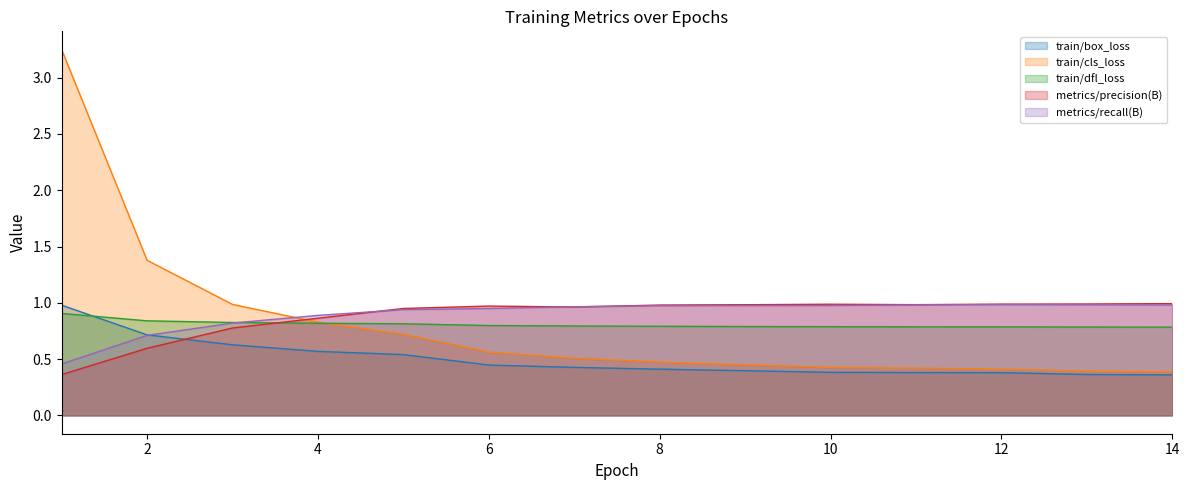

What is the difference between the maximum and minimum values in the metrics/recall(B) series?

0.5